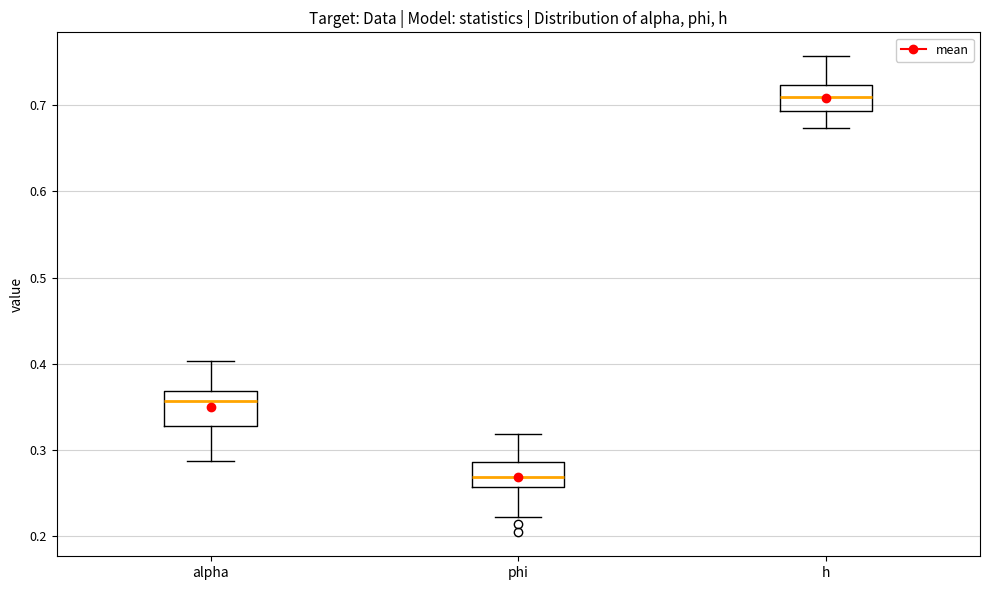

Where is the upper edge of the box for phi on the y-axis? The values are not printed on the chart, so give them approximately, as read against the axis.

0.29